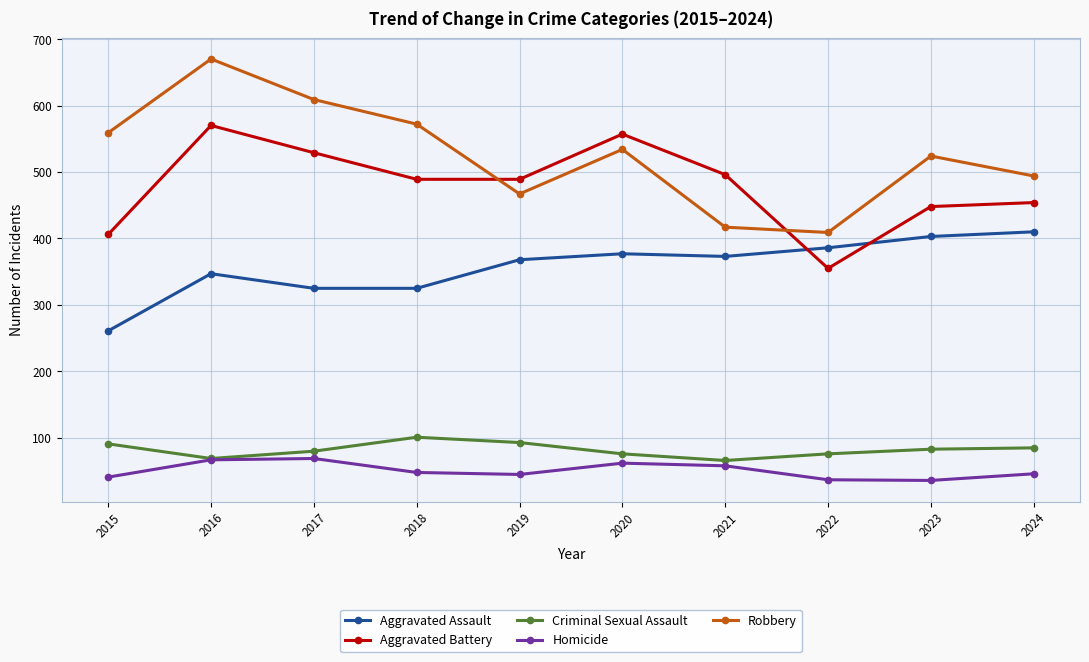

At which label does Homicide first exceed 48?

2016